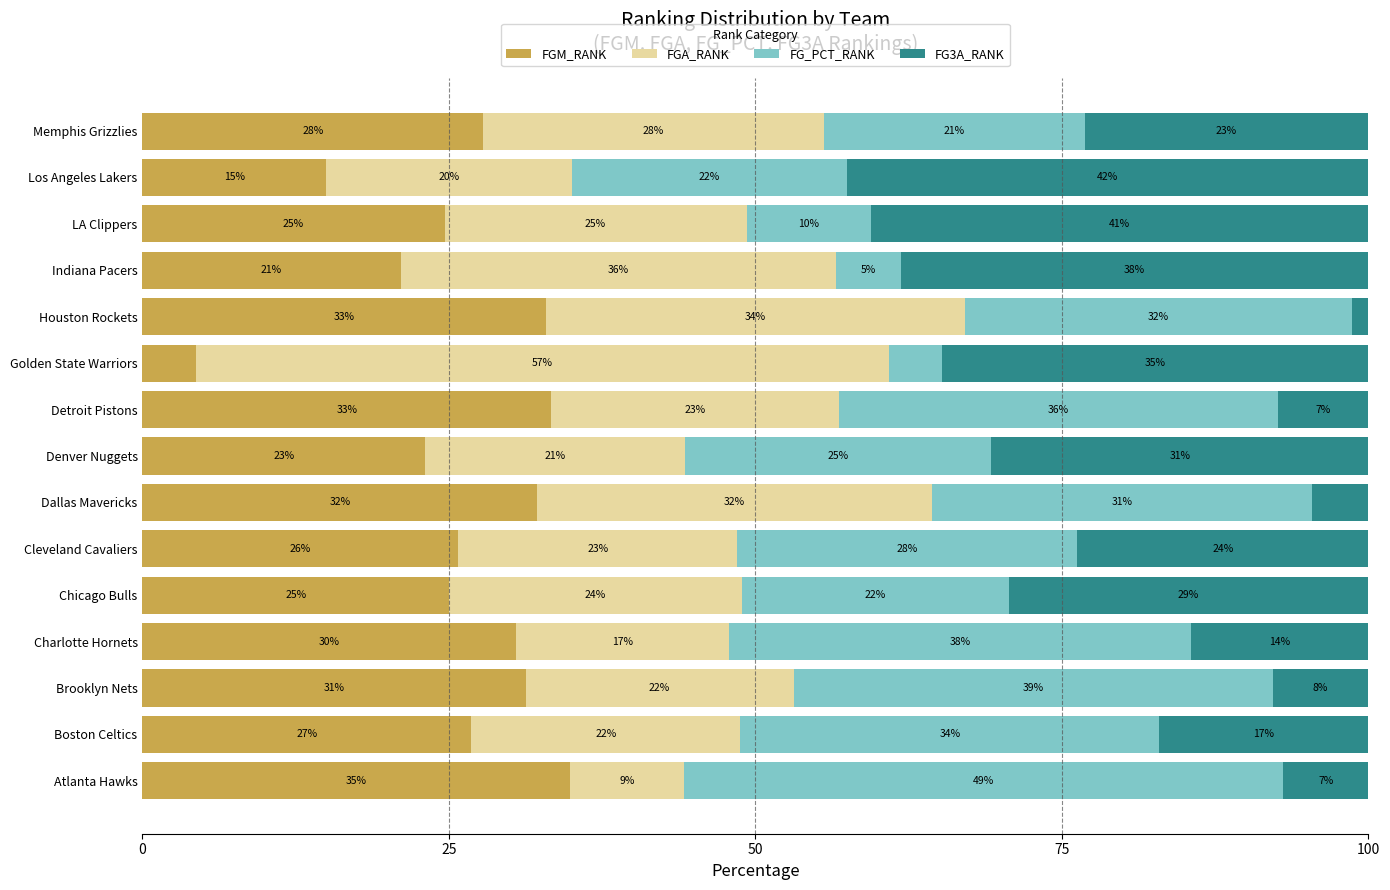

How many series are shown in this chart?

4